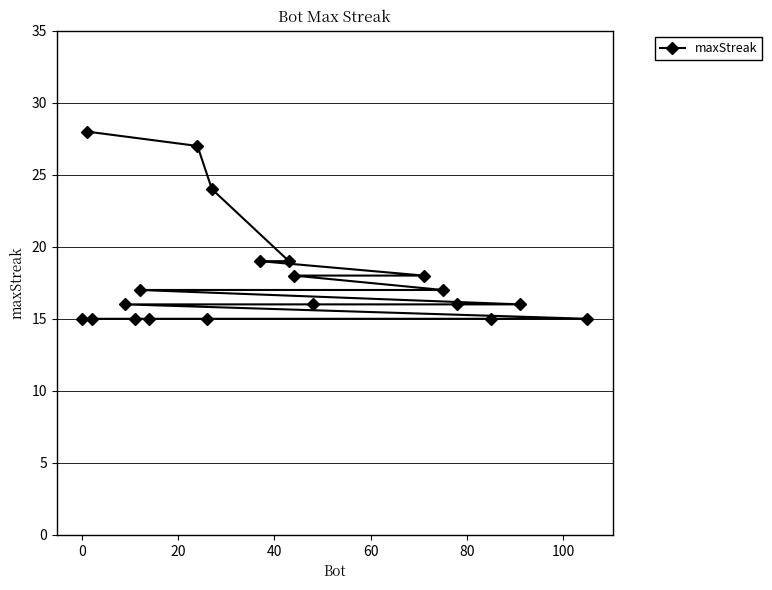

What is the difference between the maximum and minimum values?

13